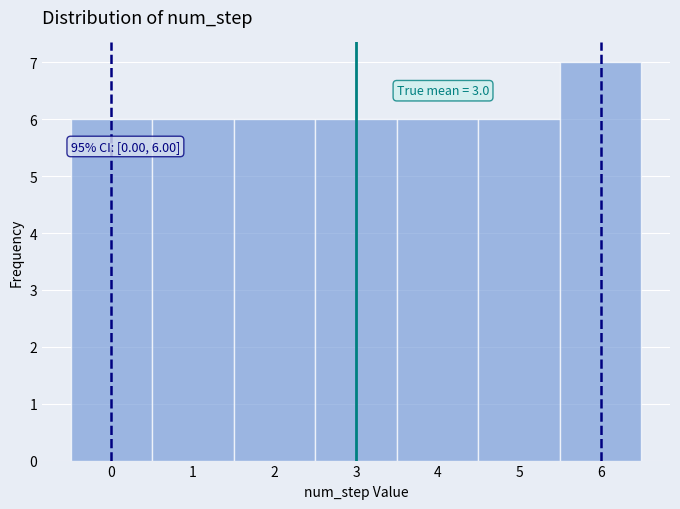

Which range on the x-axis has the tallest bar?

5.5 to 6.5